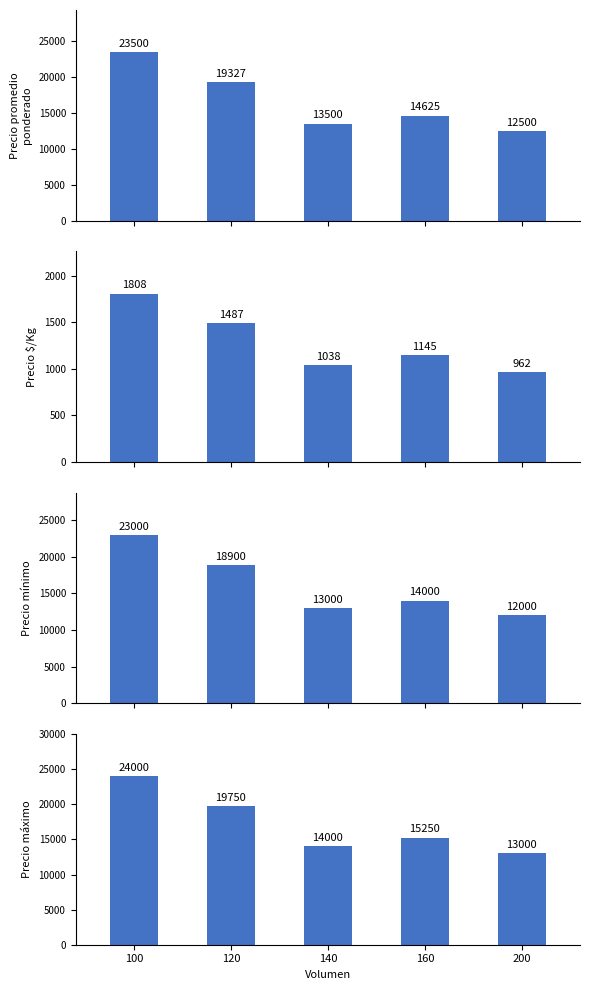

How many categories are shown in the chart?

5